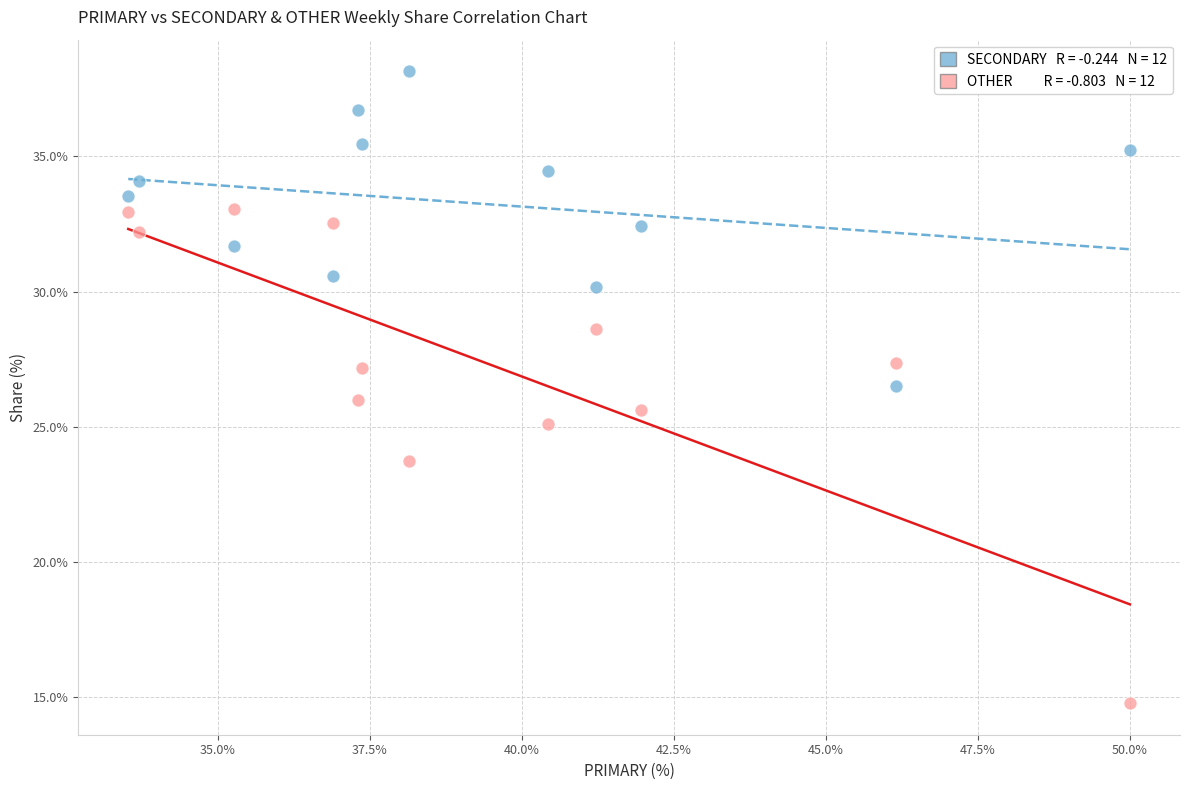

Across all data points, what is the range of Y values (max minus min)?

23.4